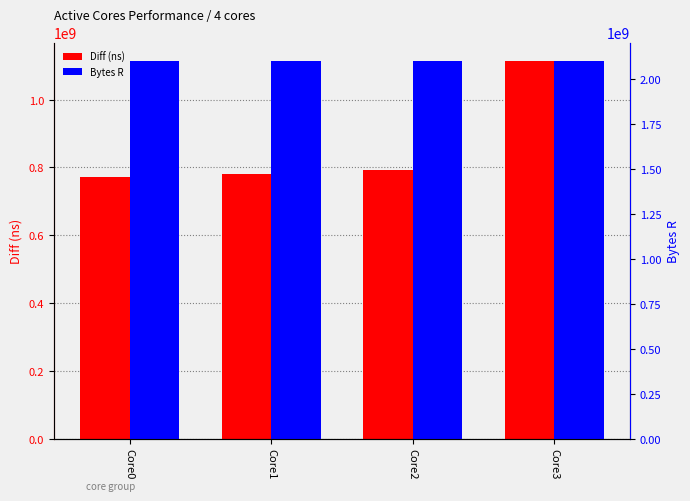

Rank the series by their maximum value, from highest to lowest.

Bytes R, Diff (ns)